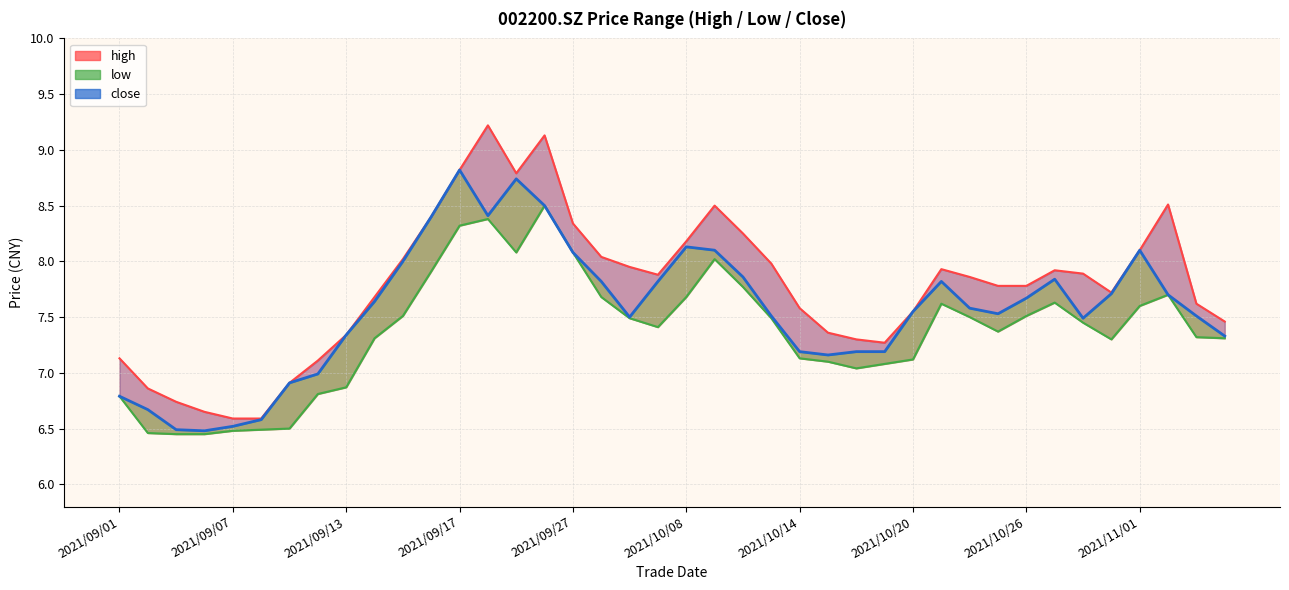

What is the spread (max minus min) of values at 10?

0.5